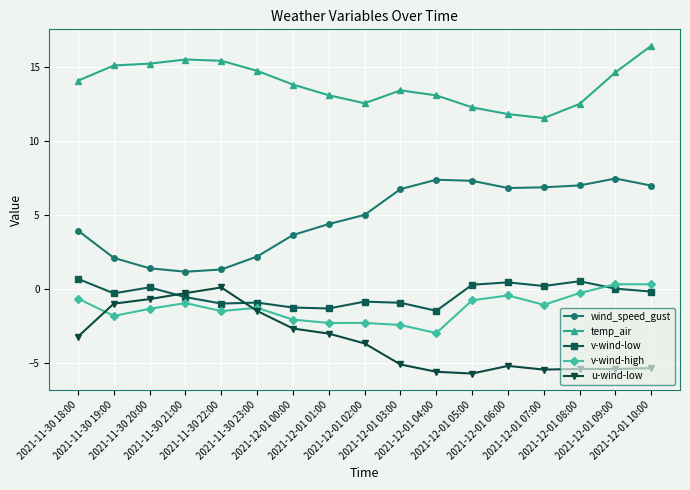

What is the greatest value displayed?

16.4